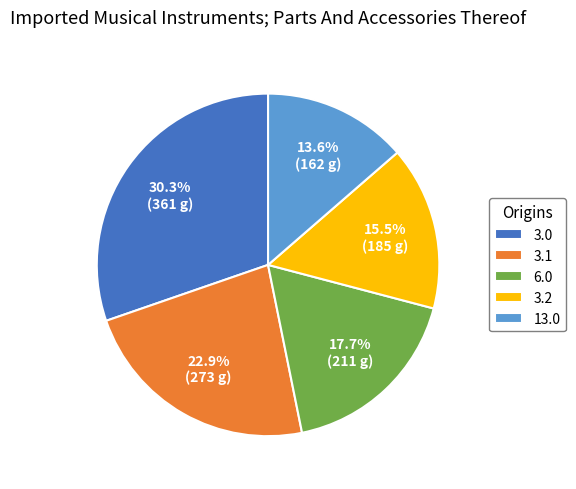

Do 13.0 and 3.0 together represent more than half of the pie?

No